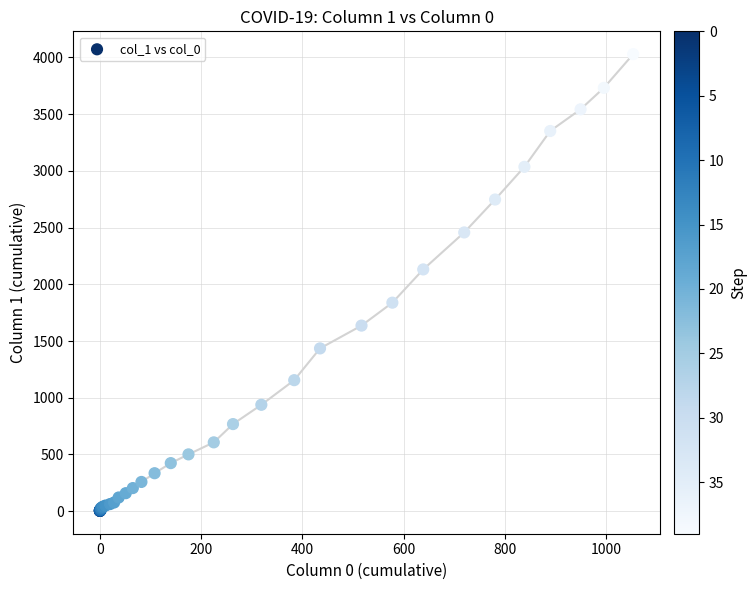

What Y value in the scatter plot is closest to 2015?

2131